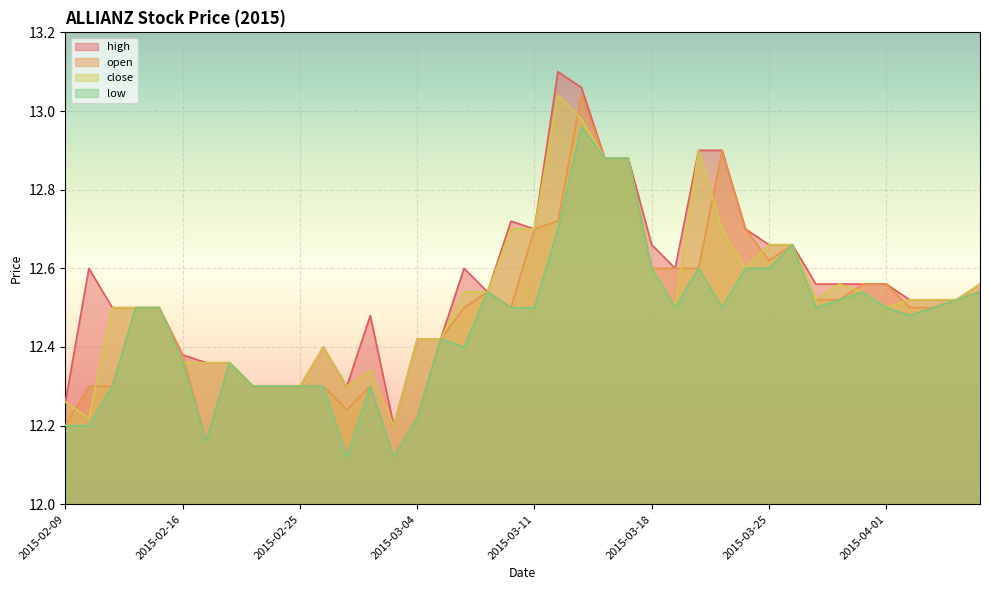

Which label corresponds to the largest value in the chart?

2015-03-12